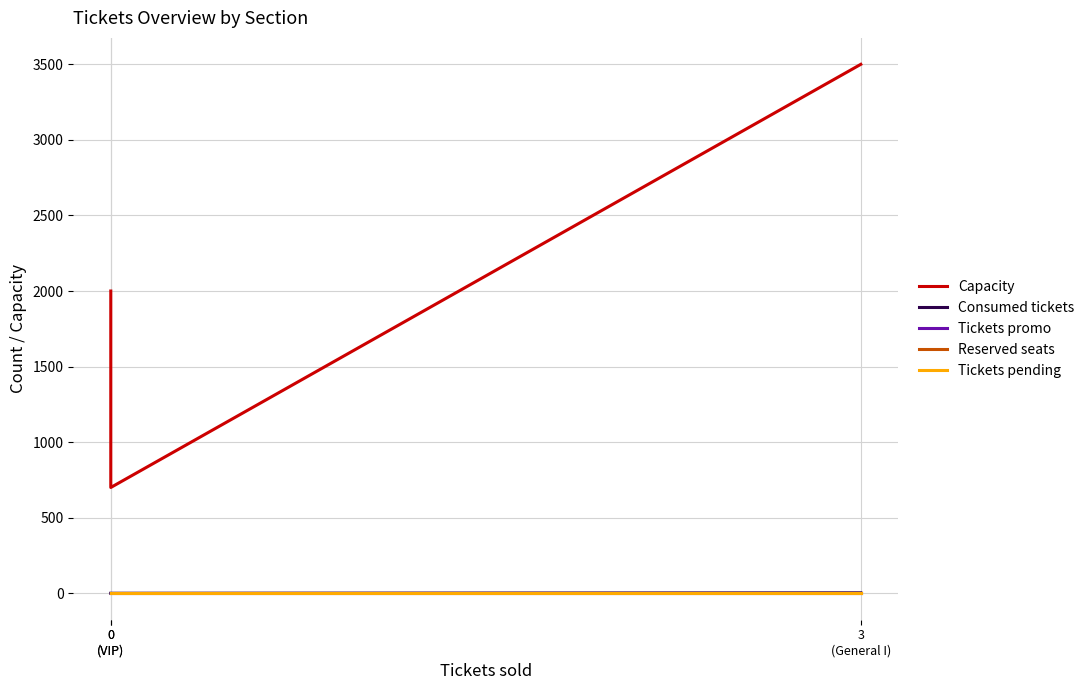

What are all the series names shown in the legend?

Capacity, Consumed tickets, Tickets promo, Reserved seats, Tickets pending